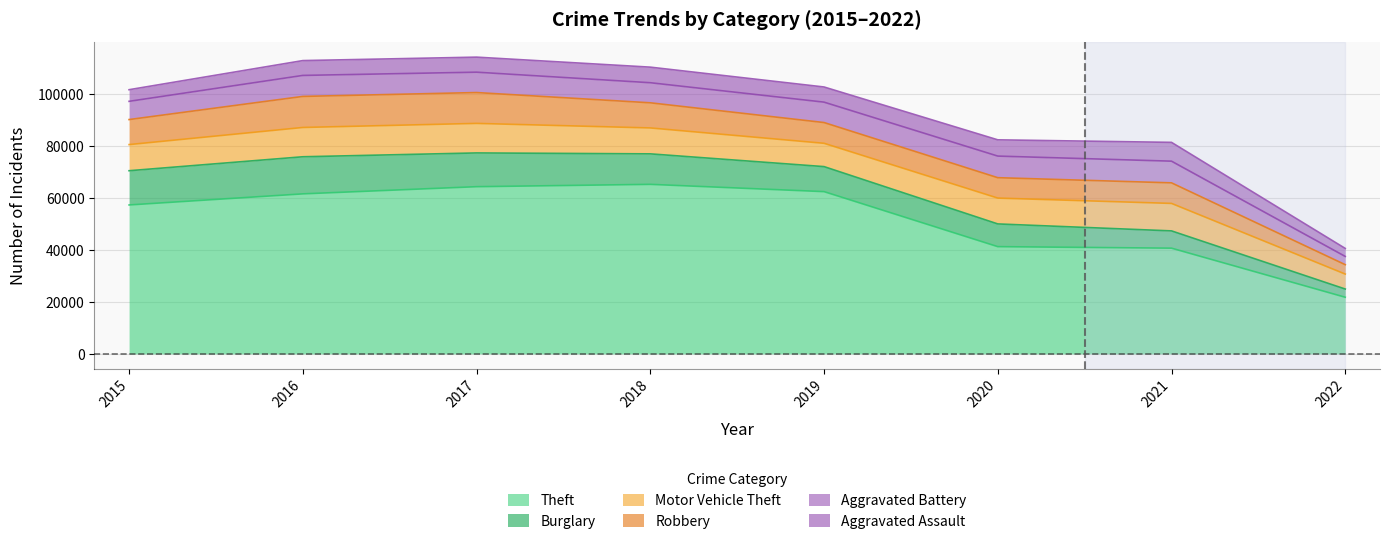

At which label does Aggravated Battery reach its minimum?

2022